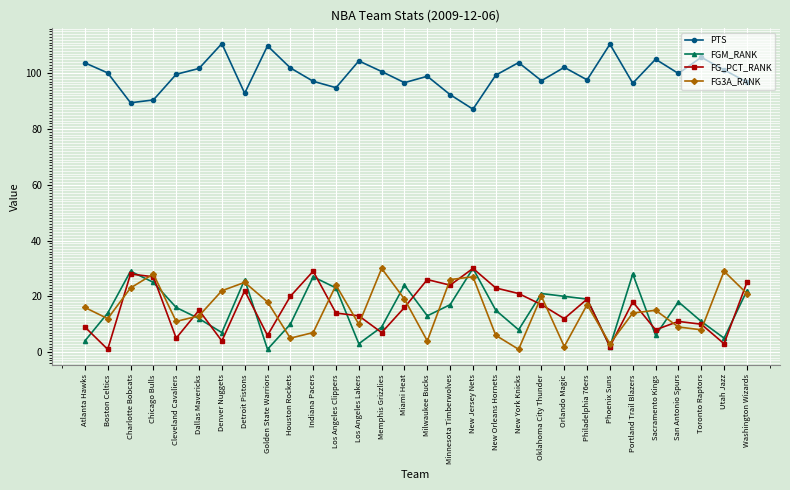

How many interior local peaks does the PTS series have?

9